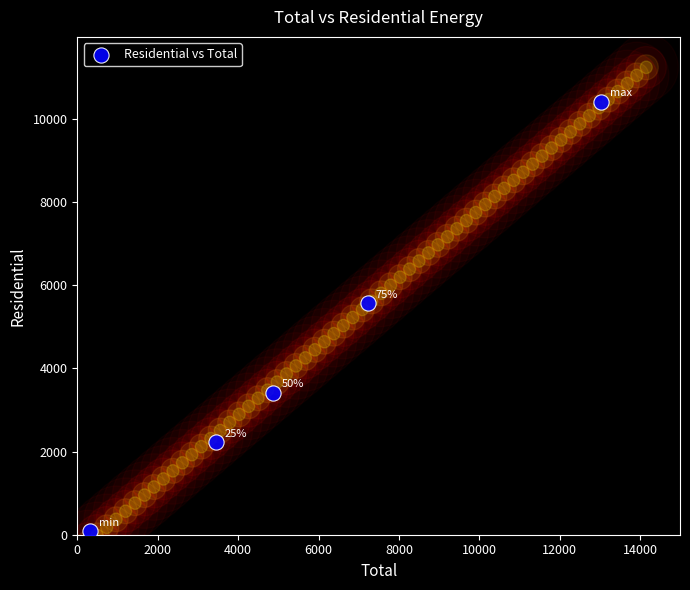

What is the average X value?

5782.1